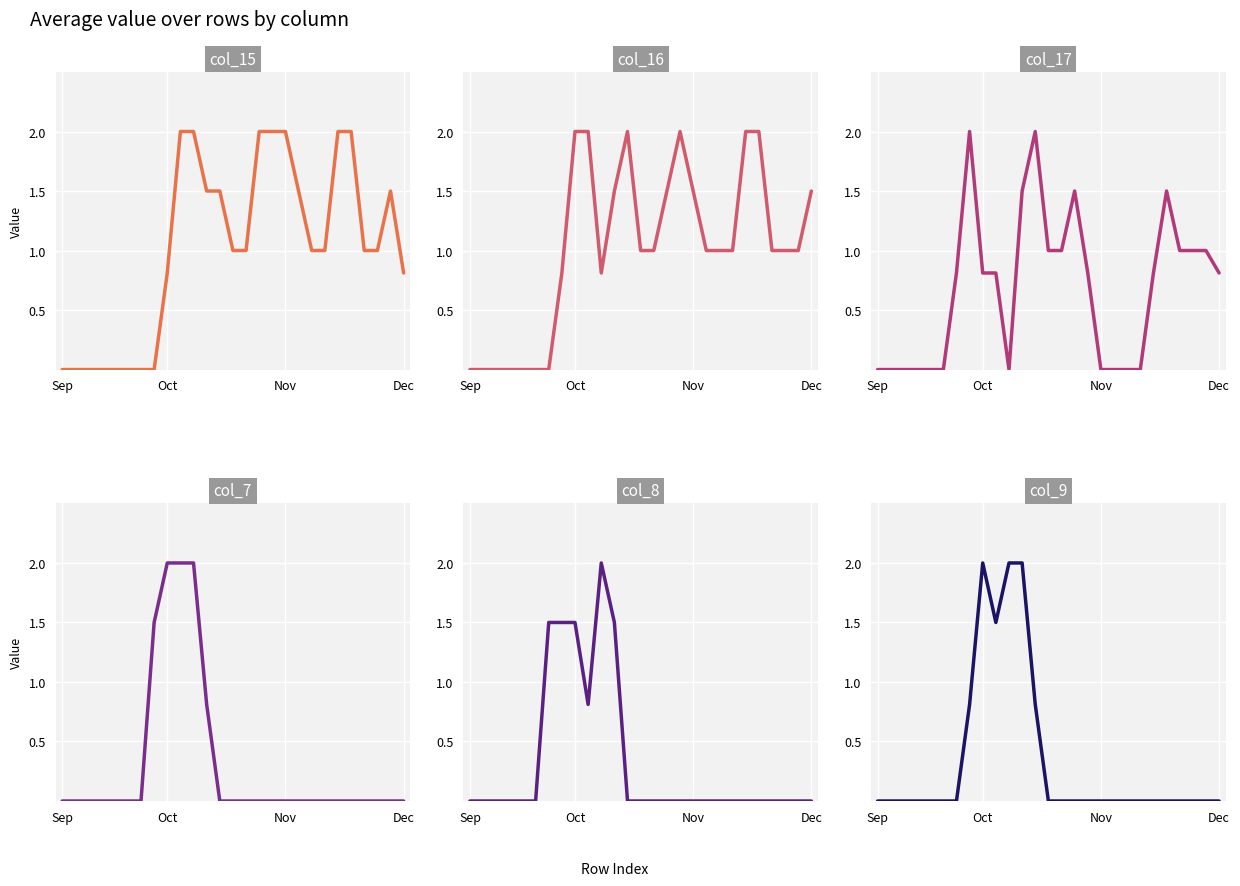

At which category does col_8 reach its first local valley?

9